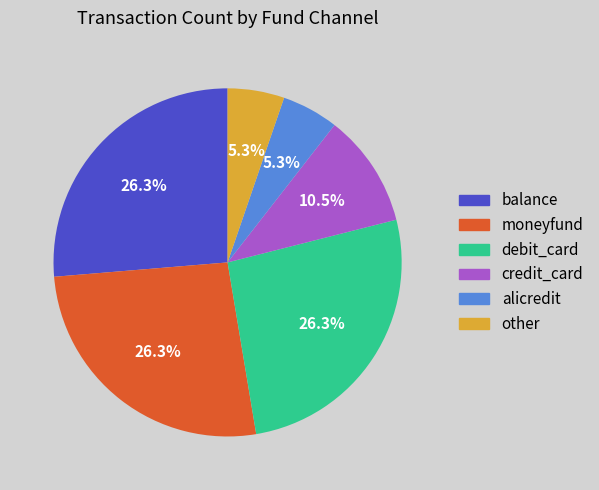

Is it true that debit_card is 26% of the pie?

True